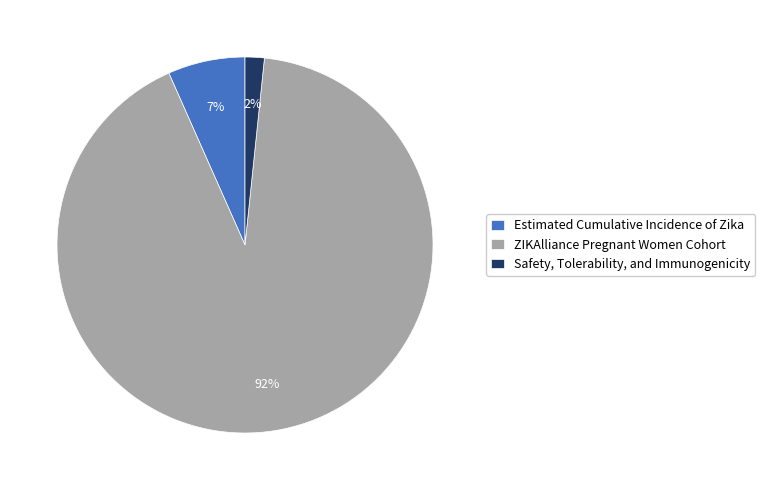

Do ZIKAlliance Pregnant Women Cohort and Safety, Tolerability, and Immunogenicity together represent more than half of the pie?

Yes